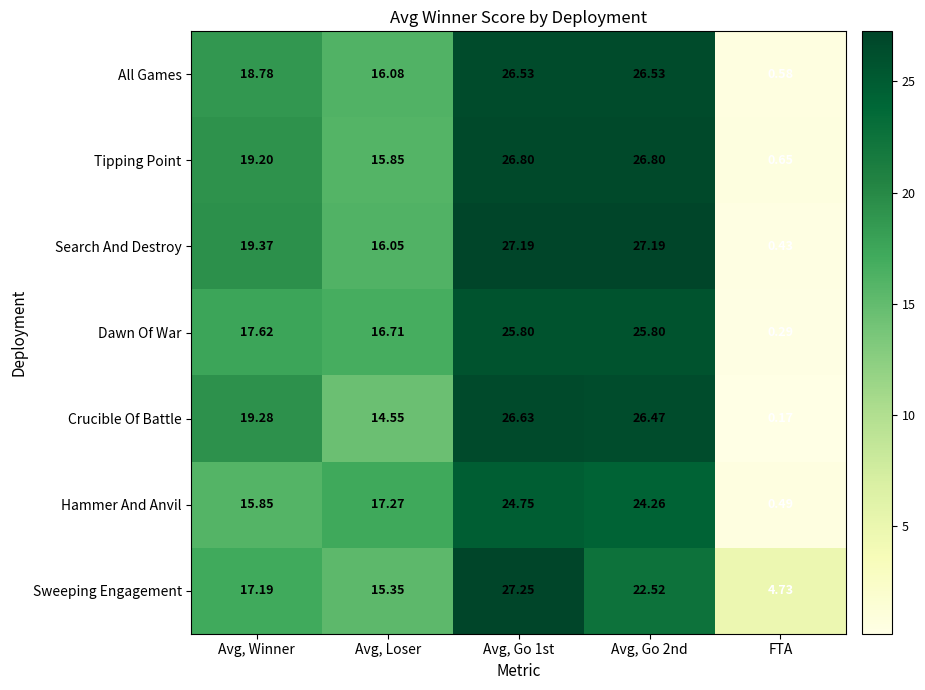

Which series has the largest total across all categories?

Search And Destroy